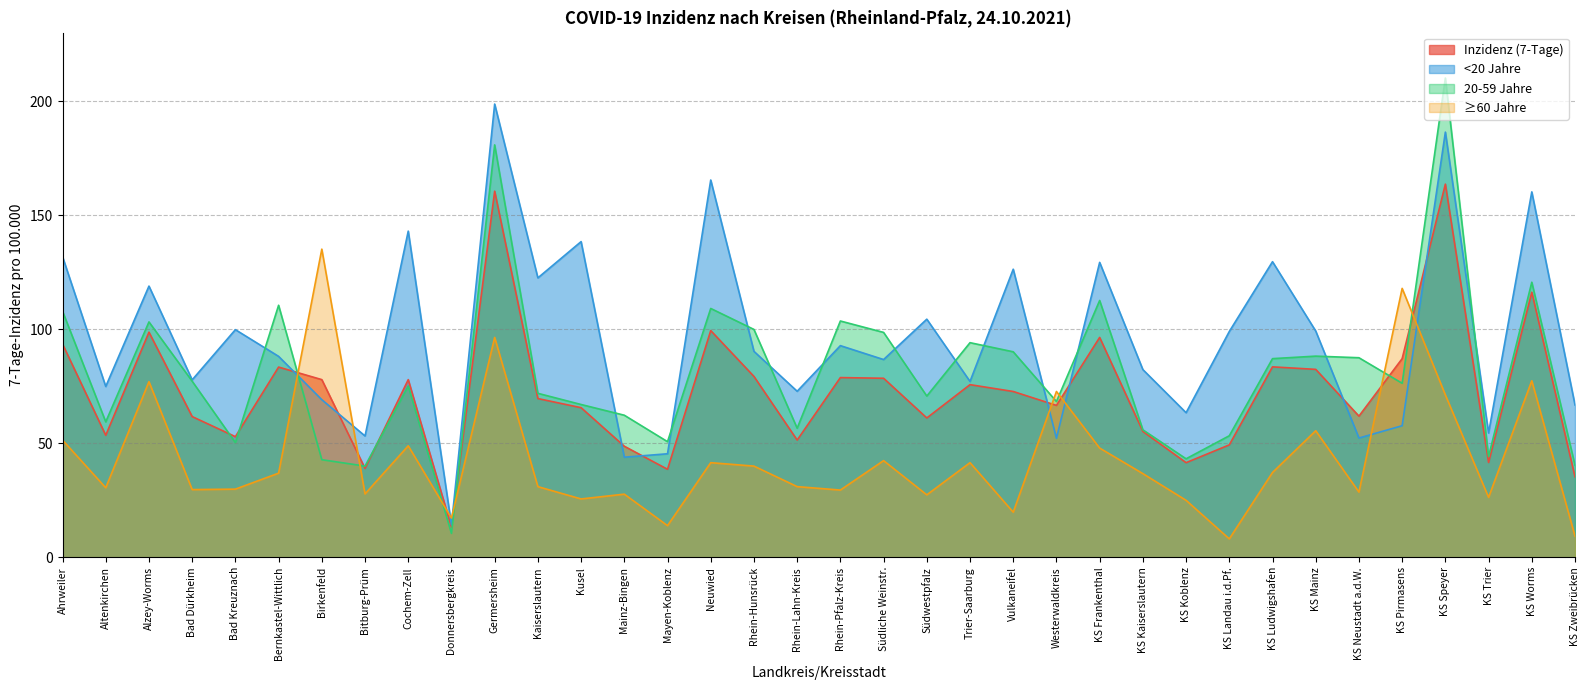

In ≥60 Jahre, how many points are lower than both neighbors (excluding endpoints)?

12